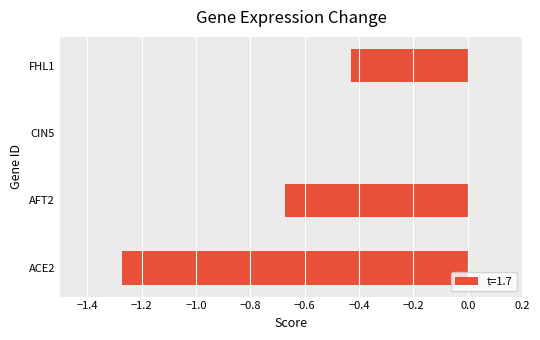

What is the sum of the values at ACE2 and FHL1?

-1.7